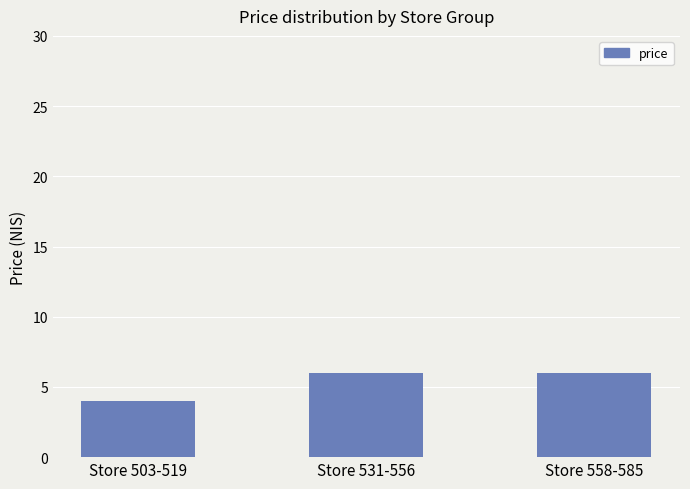

What is the label of the 1st bar from the left?

Store 503-519